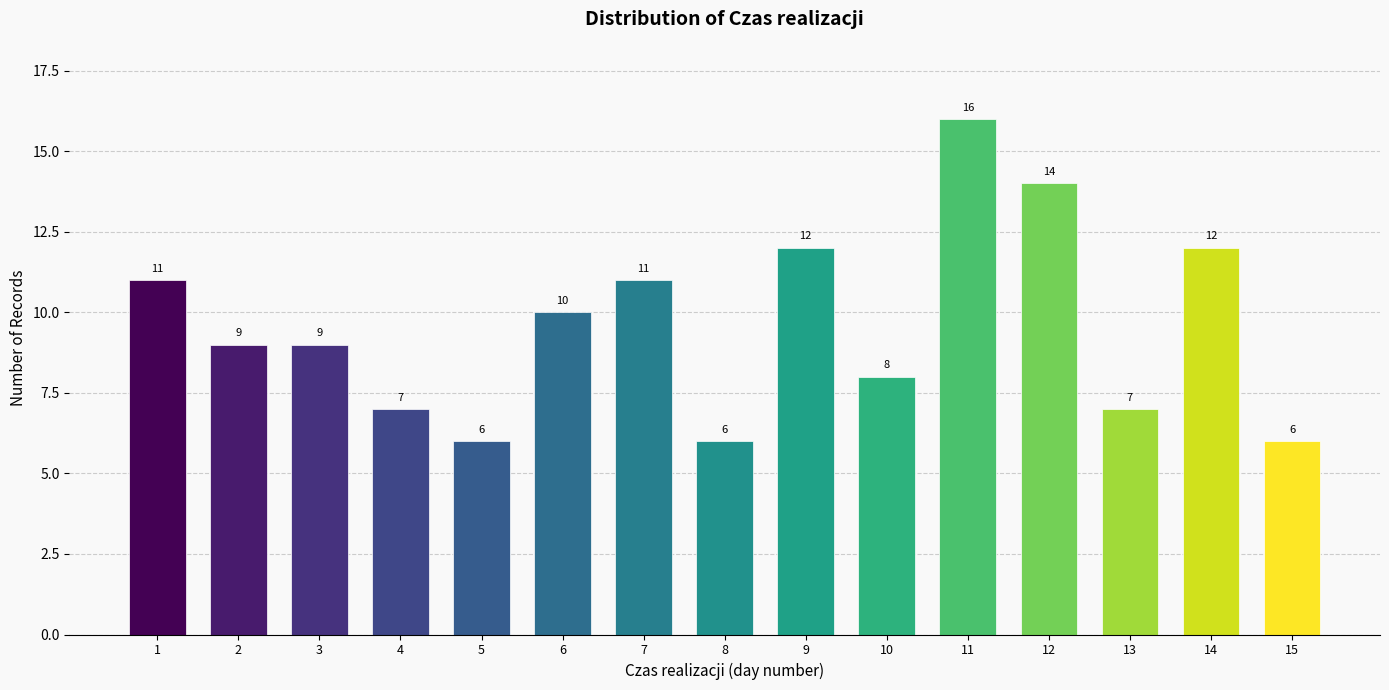

Reading left to right, list all the values displayed in this chart.

11	9	9	7	6	10	11	6	12	8	16	14	7	12	6